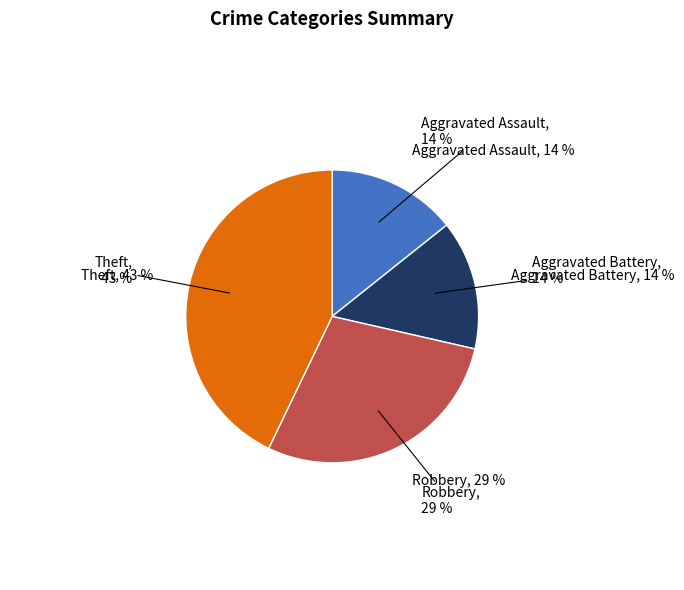

Is Robbery the majority of the pie?

No